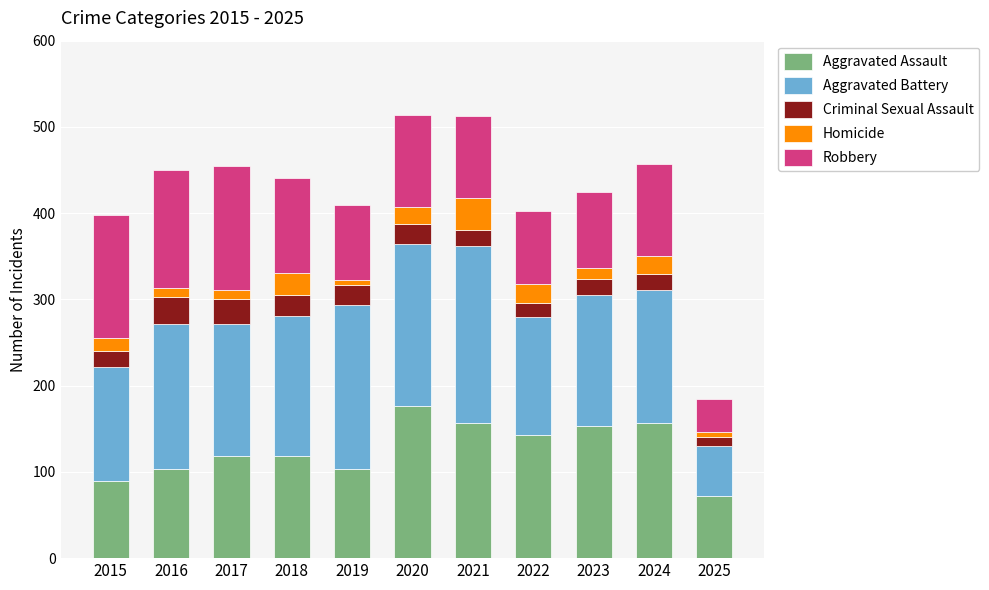

What is the maximum value for Aggravated Assault?

176